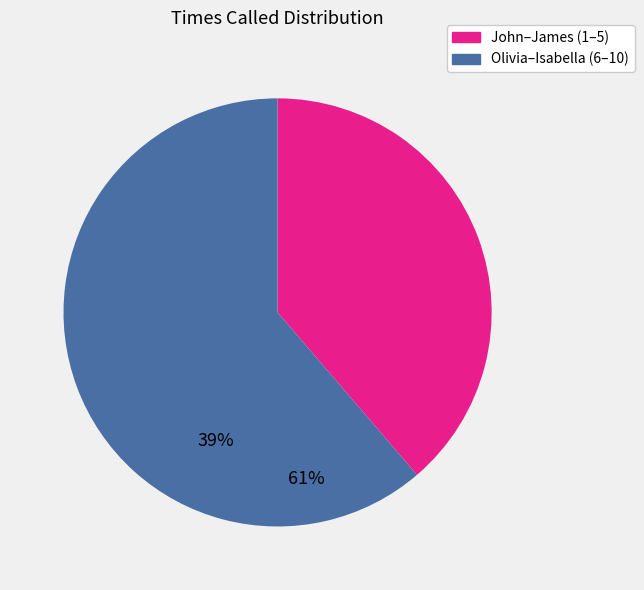

Is there a majority slice in this chart?

Yes